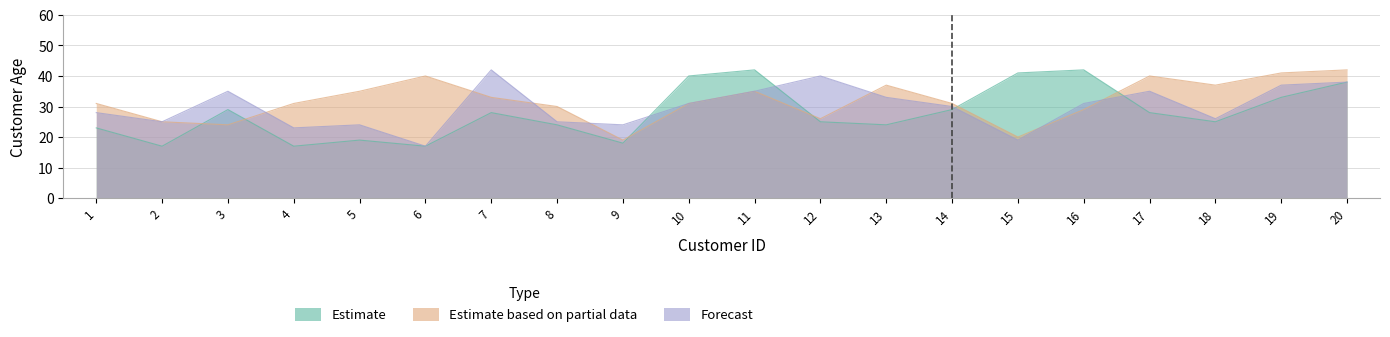

After their last crossing, which series has the higher values: Estimate based on partial data or Forecast?

Estimate based on partial data